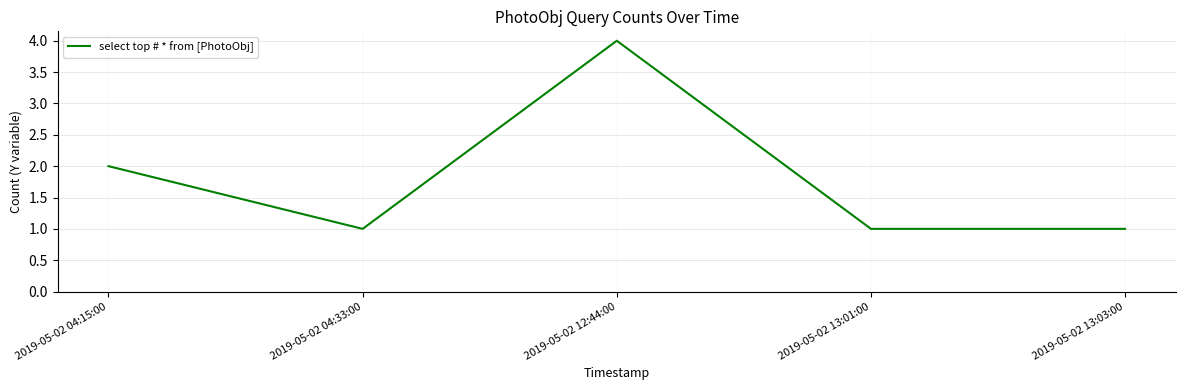

How many interior local peaks (higher than both neighbors) does the data have?

1